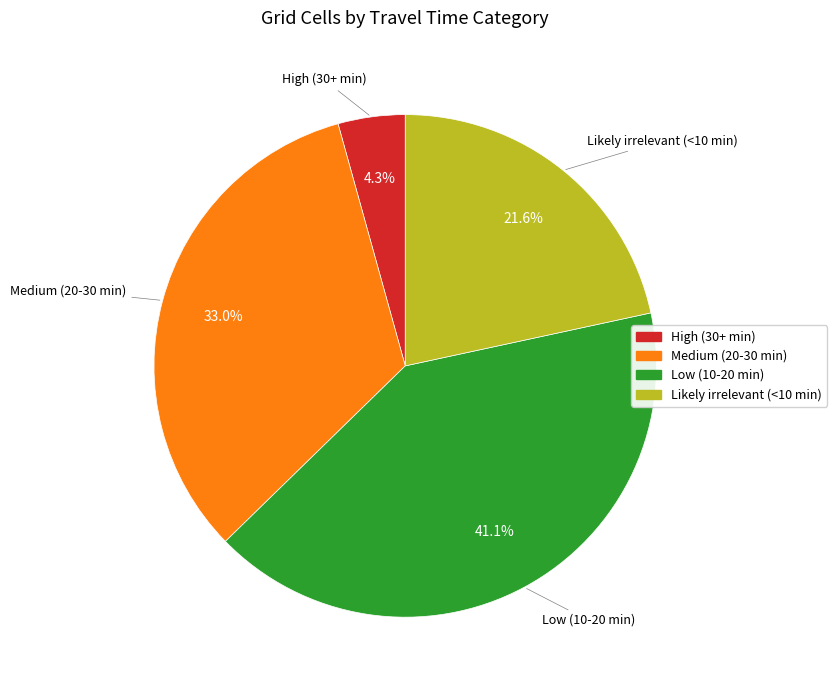

To the nearest percent, what is the combined percentage of High (30+ min) and Likely irrelevant (<10 min)?

26%